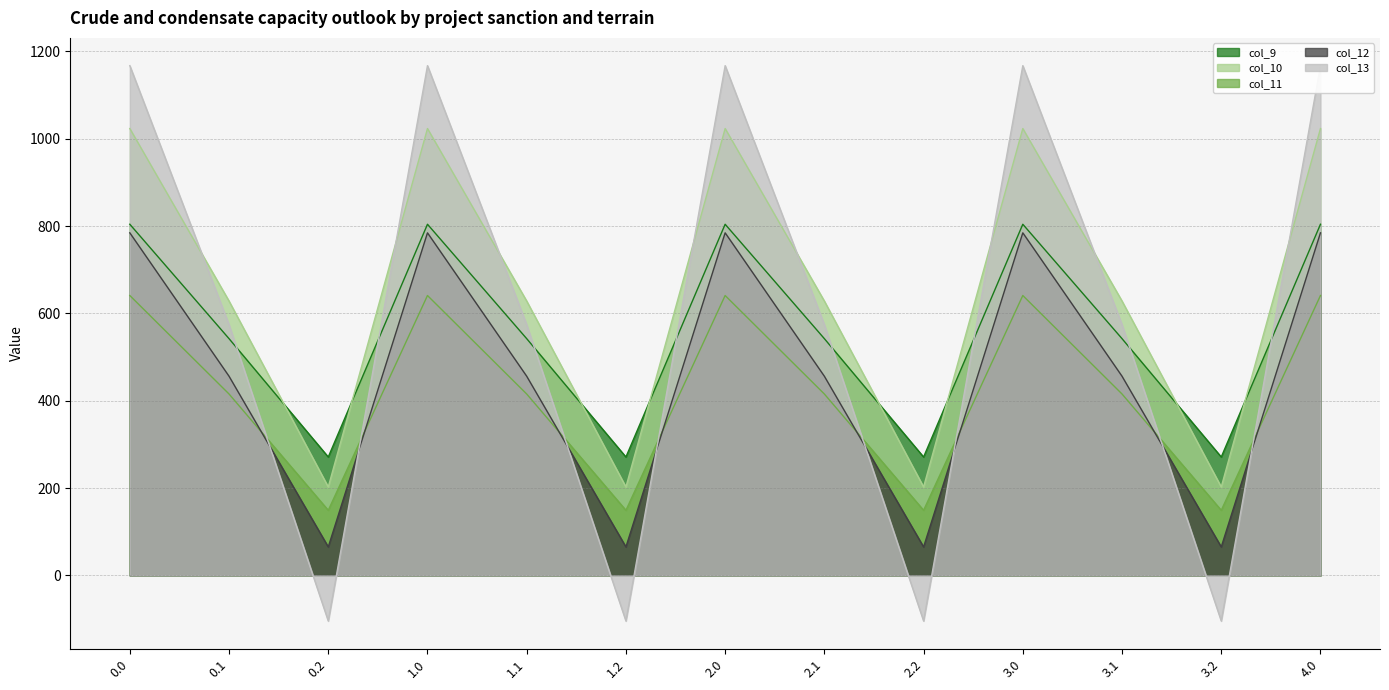

What is the greatest value displayed?

1167.2